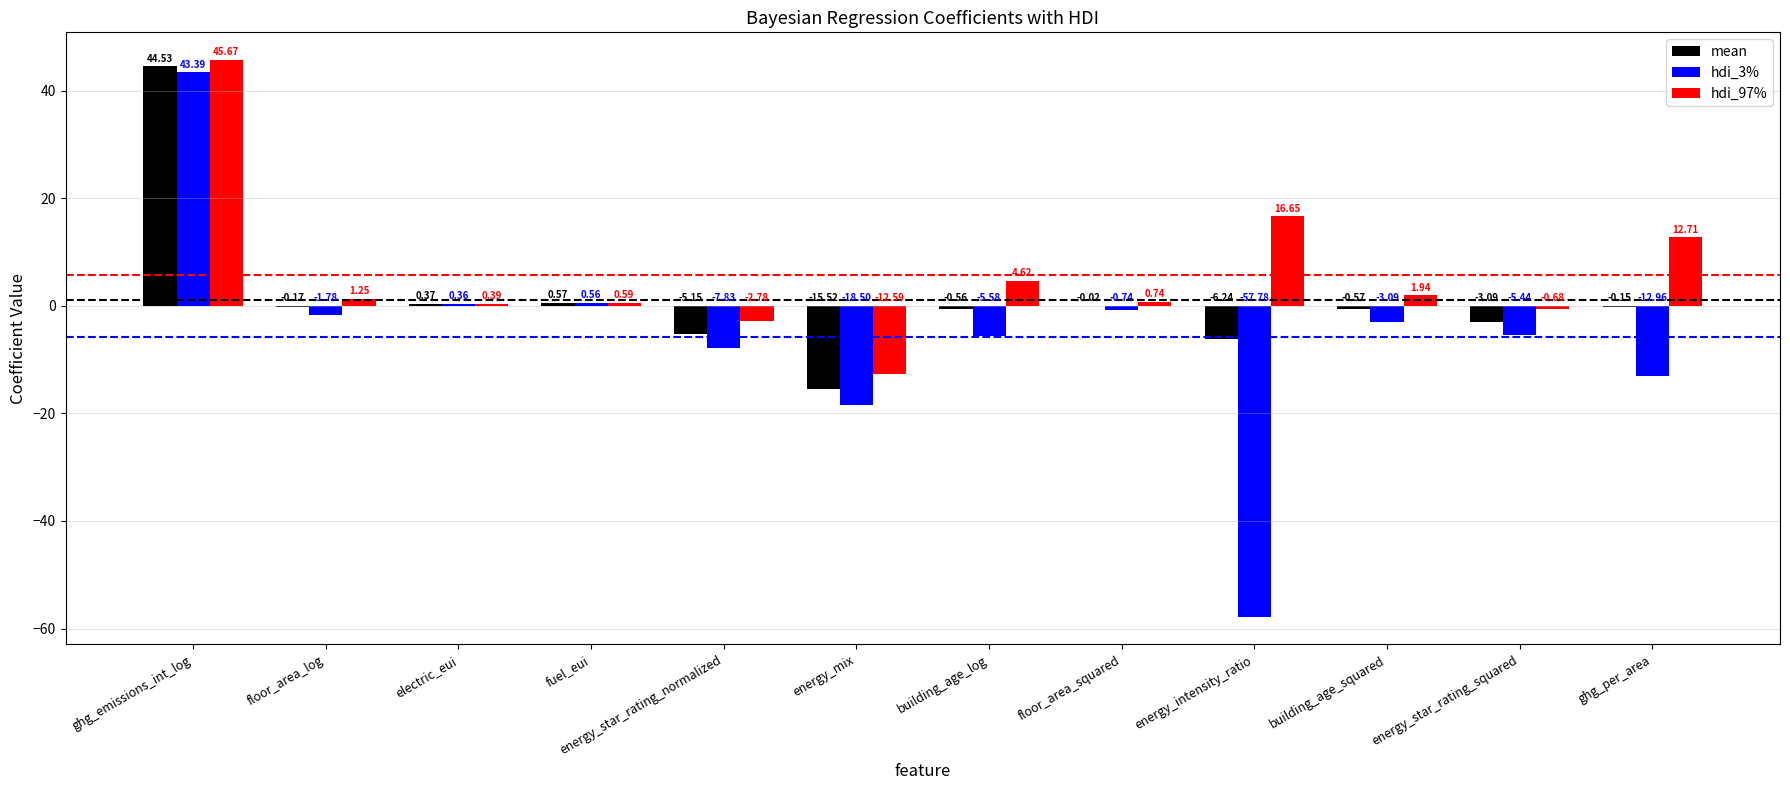

At which label does hdi_97% first exceed 1?

ghg_emissions_int_log